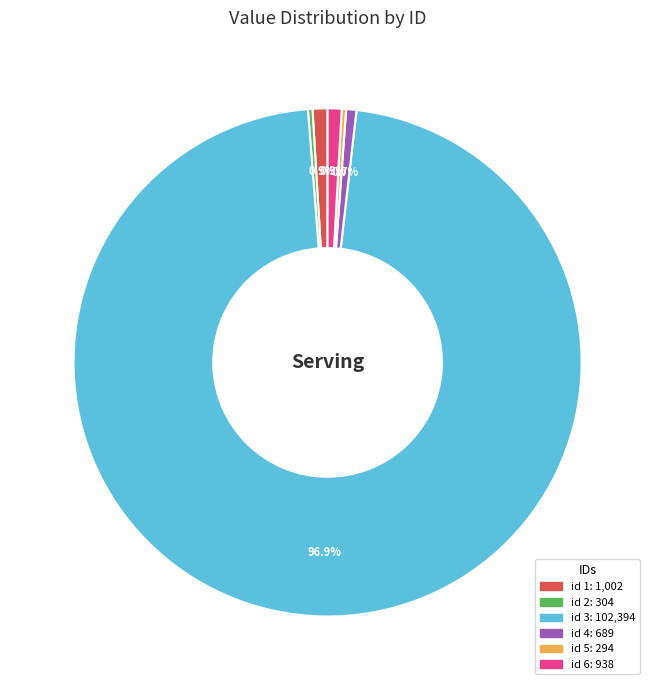

Is there any slice that represents more than half of the pie?

Yes